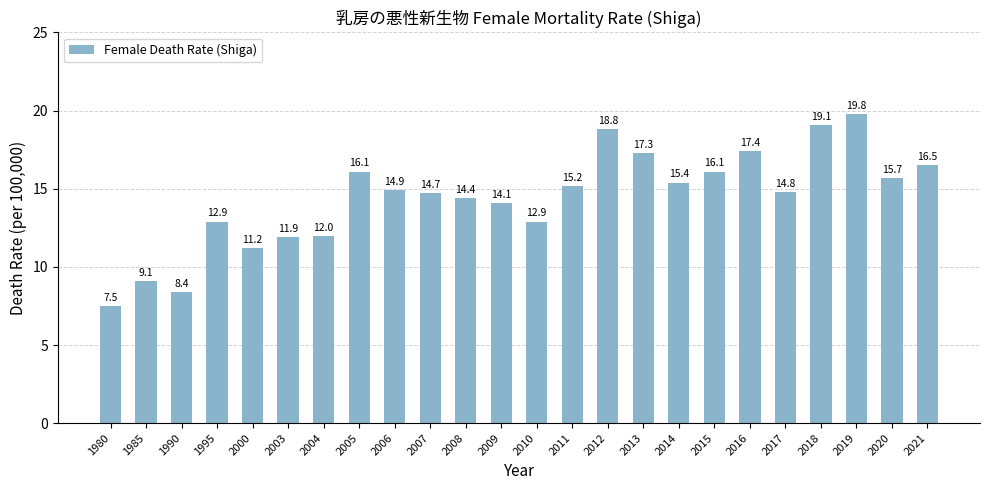

What is the greatest value displayed?

19.8